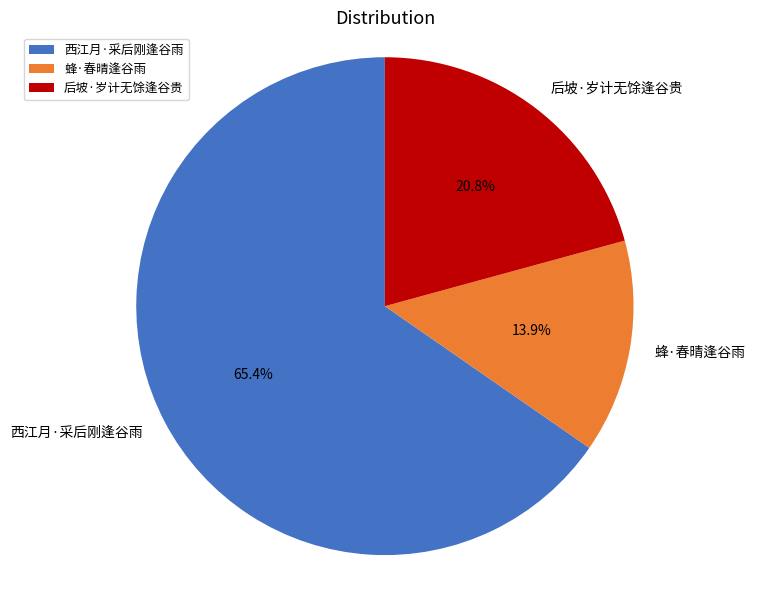

Do 西江月·采后刚逢谷雨 and 蜂·春晴逢谷雨 together represent more than half of the pie?

Yes